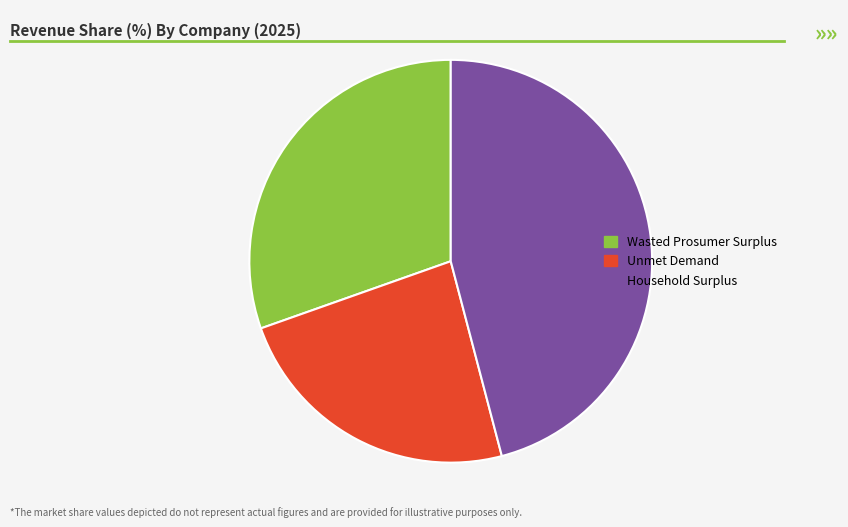

Is there any slice that represents more than half of the pie?

No